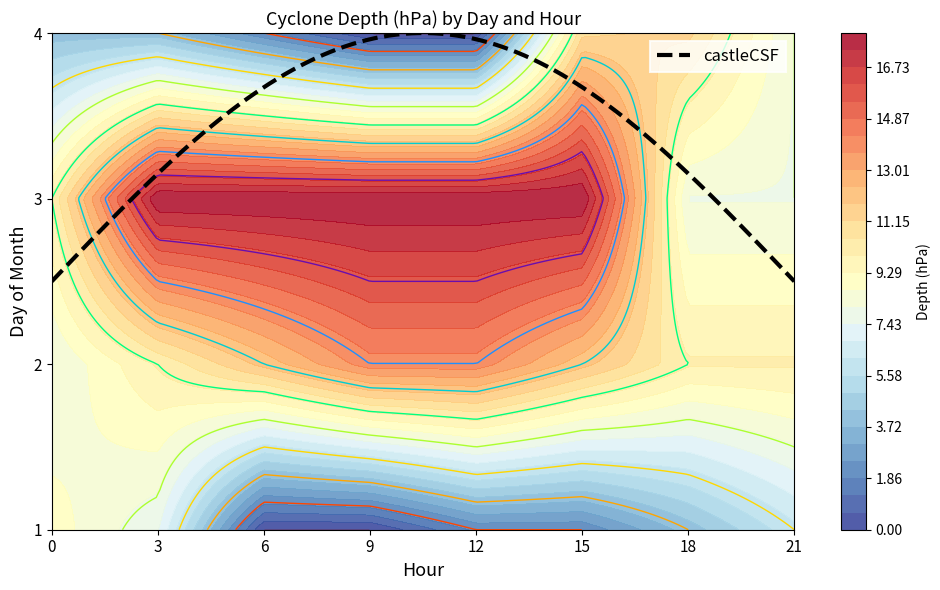

The value of 4 at 12 is 0. True or false?

True